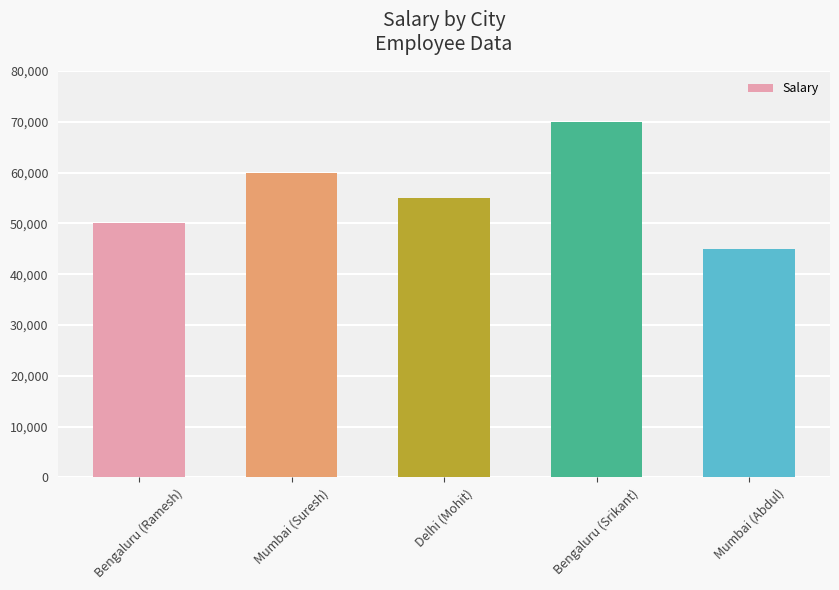

At which label does the data first exceed 55000?

Mumbai (Suresh)